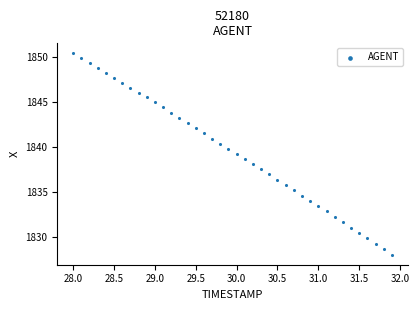

What is the range of X values (max minus min)?

3.9